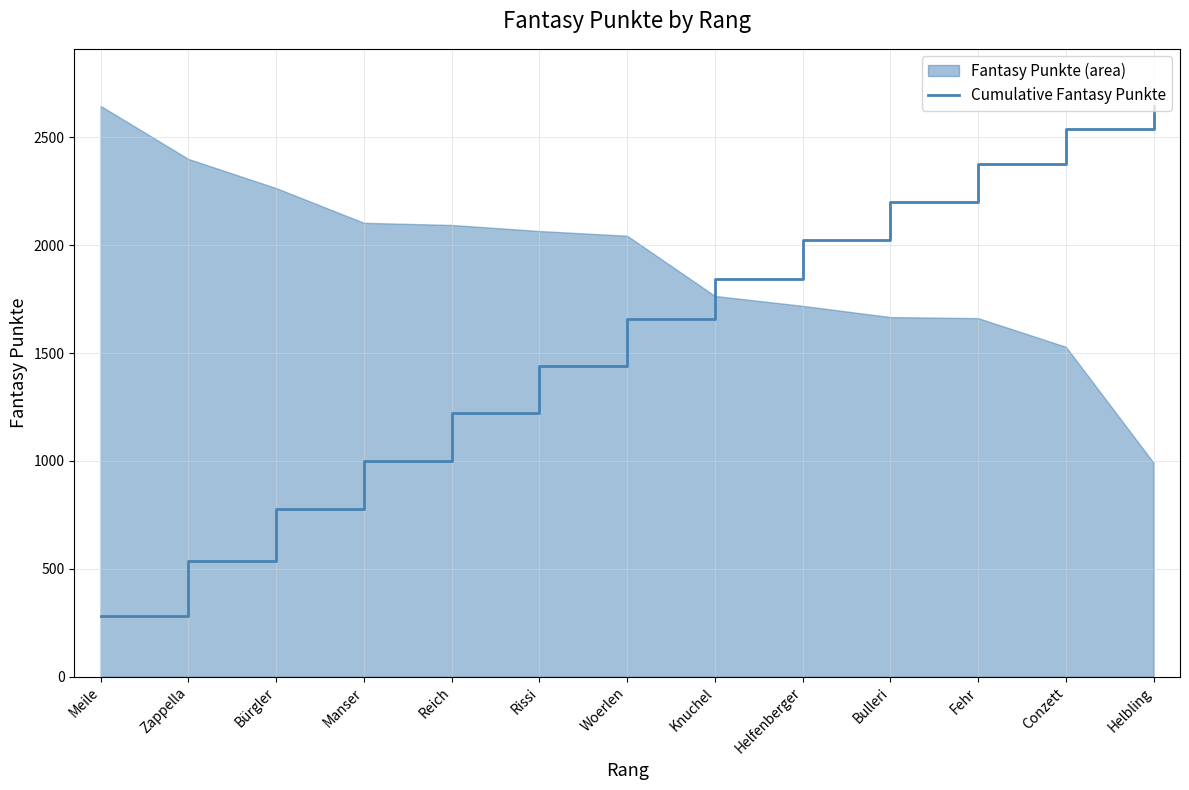

Reading right to left, transcribe all the data shown in this chart.

Helbling=2646.0	Conzett=2540.9	Fehr=2378.8	Bulleri=2202.5	Helfenberger=2025.8	Knuchel=1843.5	Woerlen=1656.3	Rissi=1439.5	Reich=1220.5	Manser=998.4	Bürgler=775.3	Zappella=535.1	Meile=280.6